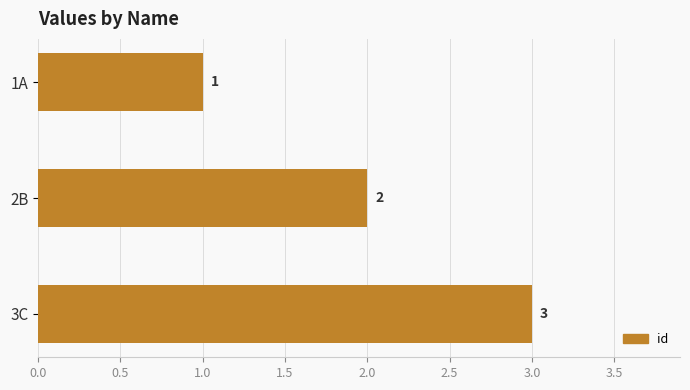

What is the change in value from 2B to 3C?

+1